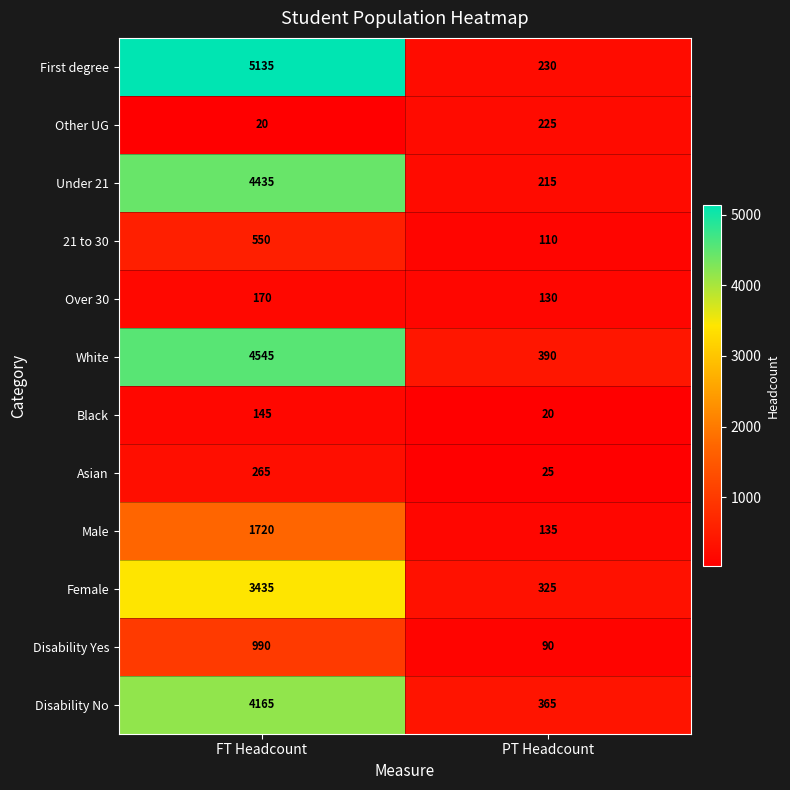

What is the difference between the 21 to 30 values at FT Headcount and PT Headcount?

440